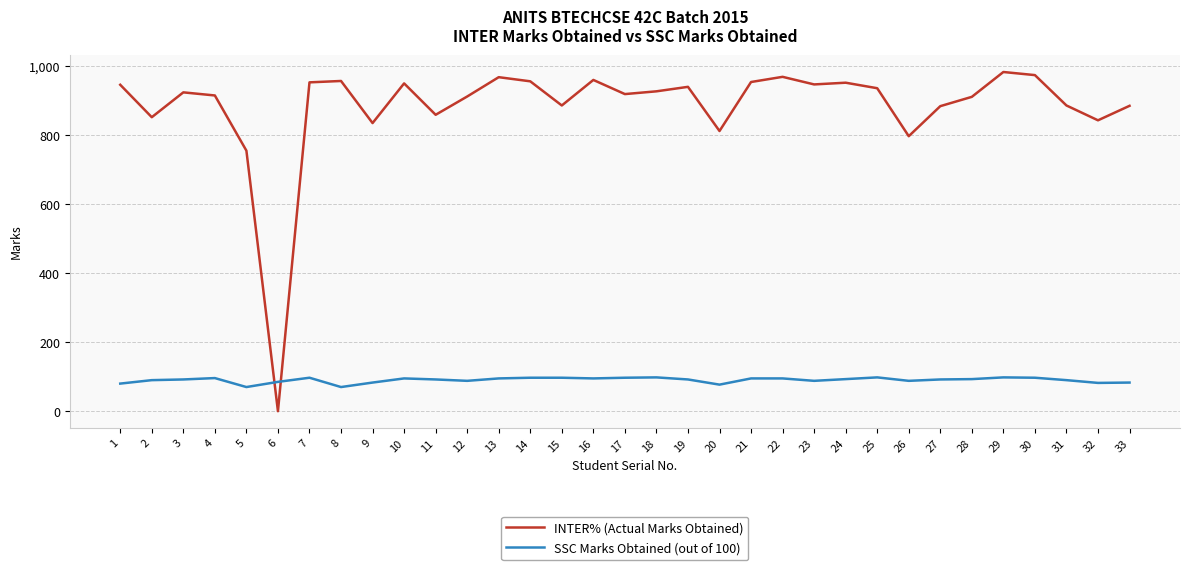

What is the spread (max minus min) of values at 23?

859